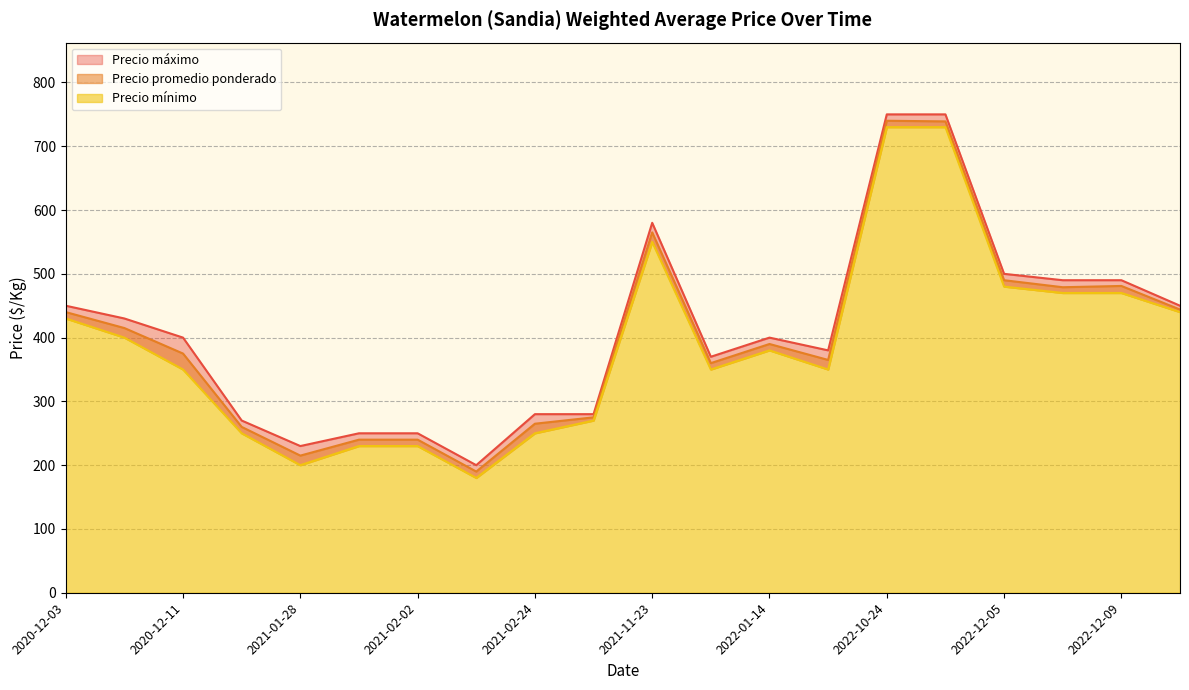

Is it true that Precio mínimo equals 250 at 2021-02-24?

True